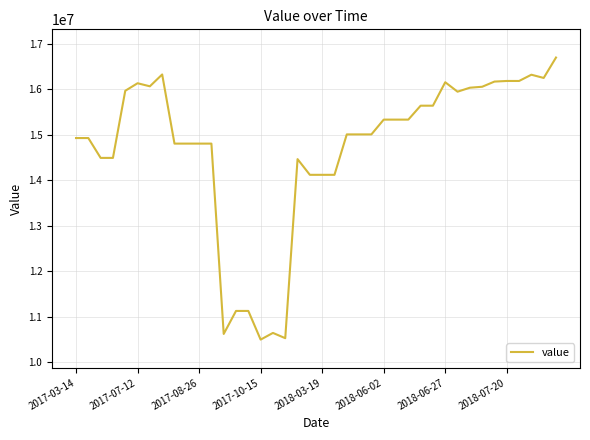

What is the minimum value shown in the chart?

10501943.4